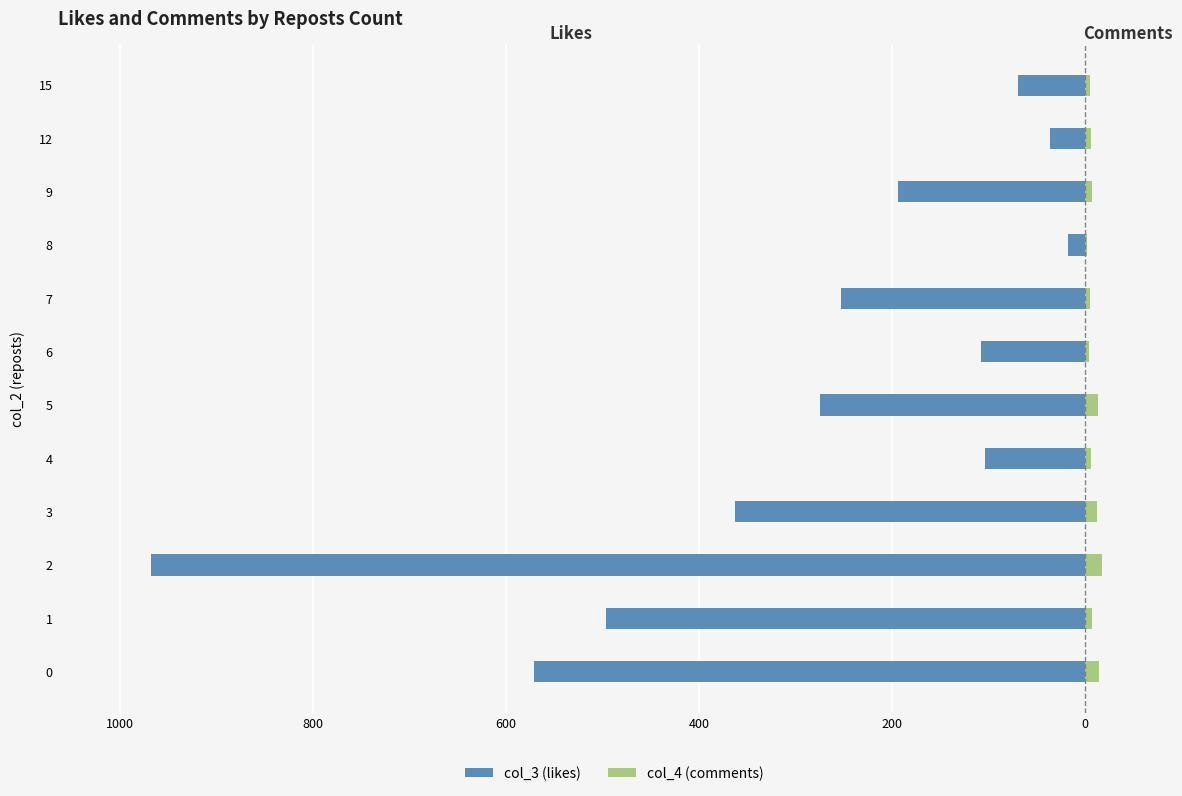

True or false: col_4 (comments) has a value of 8 at 9.

True